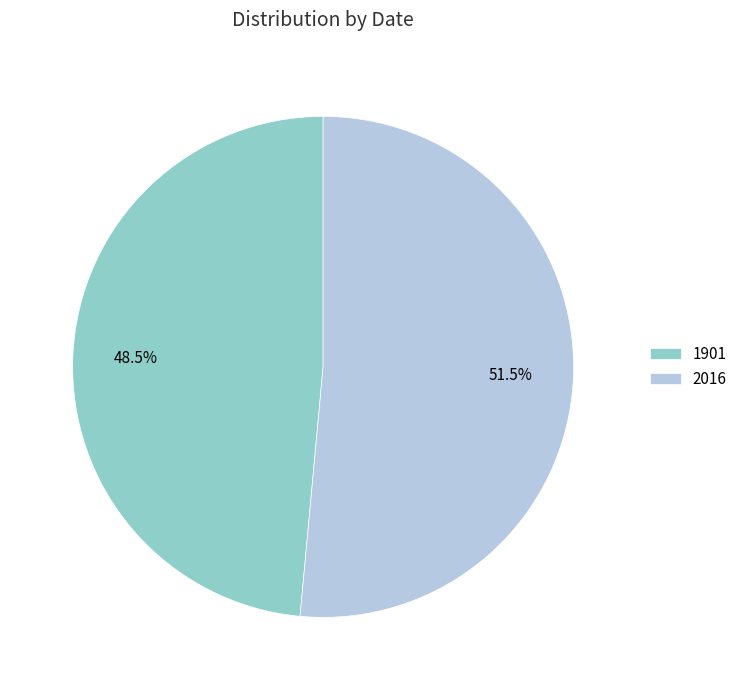

What portion of the pie excludes 1901?

51.5%